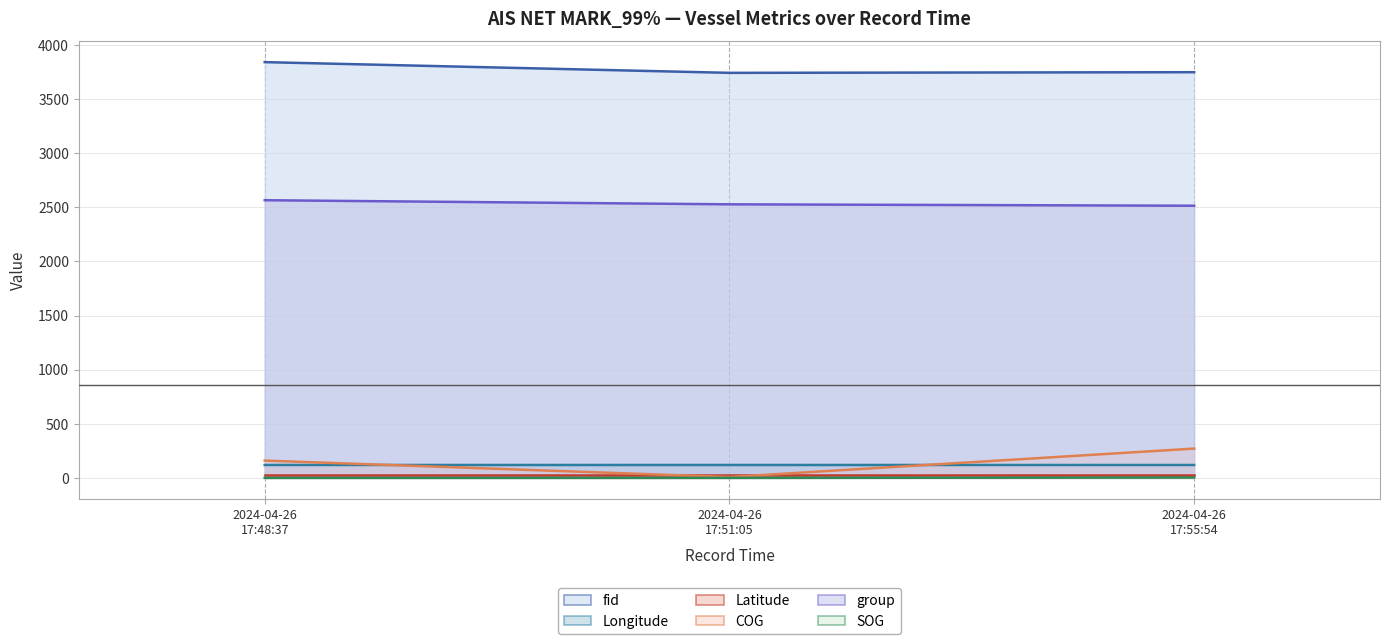

True or false: Longitude has a value of 119.3 at 2024-04-26 17:48:37.

True